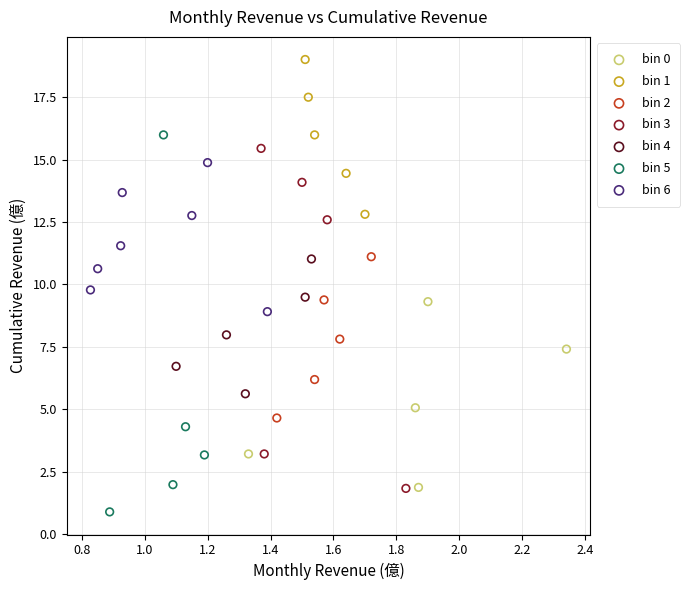

Which series reaches the minimum Y coordinate?

bin 5